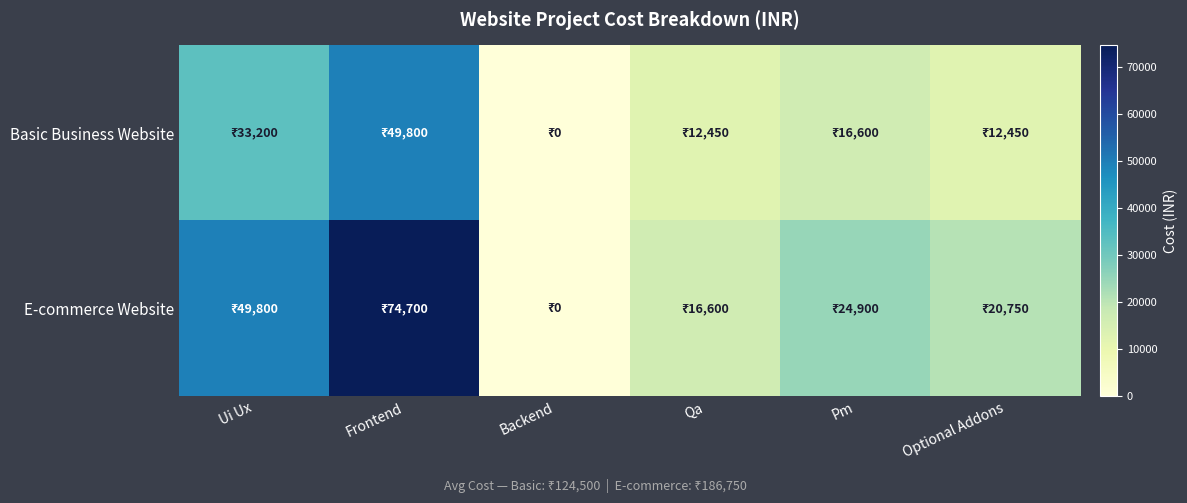

List the series in order of their overall mean, lowest first.

Basic Business Website, E-commerce Website